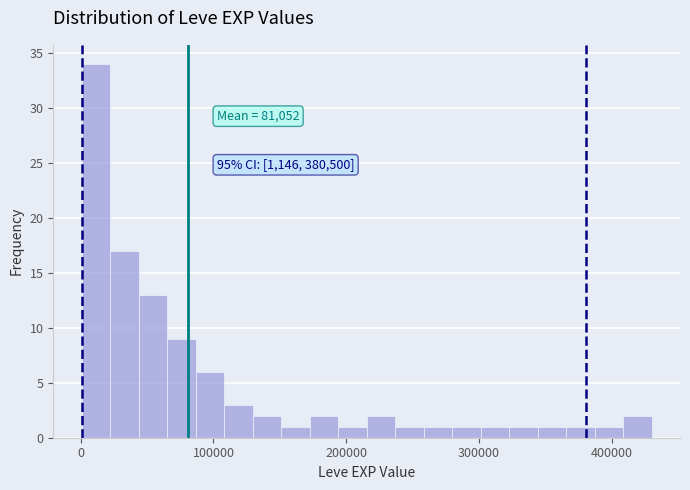

Read against the x-axis, roughly where is the centre of the tallest bar?

10000